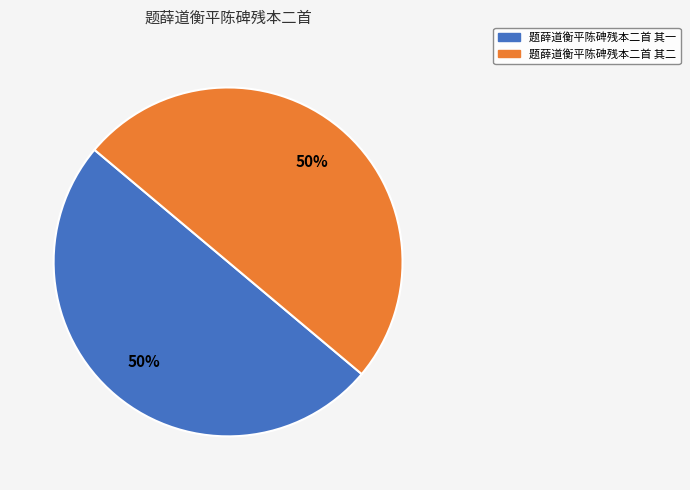

What percentage is the 题薛道衡平陈碑残本二首 其一 slice, to the nearest percent?

50%